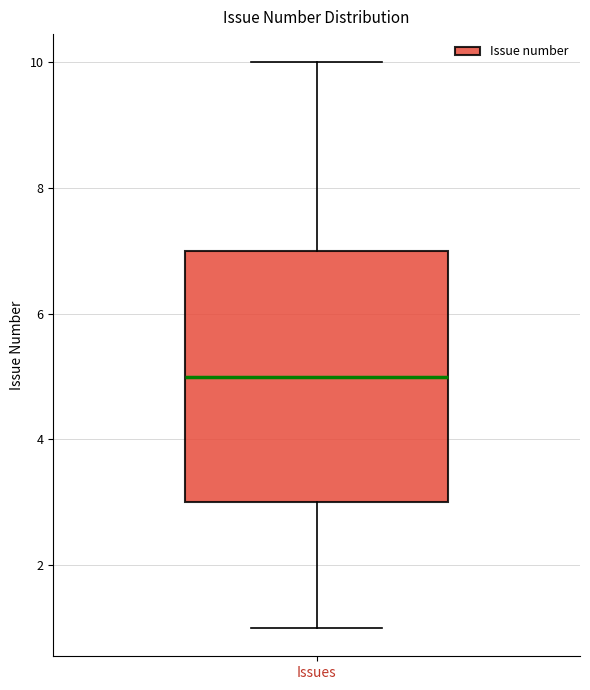

Transcribe this box plot: give where the median line is, the range the box spans, and where the two whiskers end, as read against the y-axis. The values are not printed on the chart, so give them approximately, as read against the axis.

median 5, box 3 to 7, whiskers 1 to 10